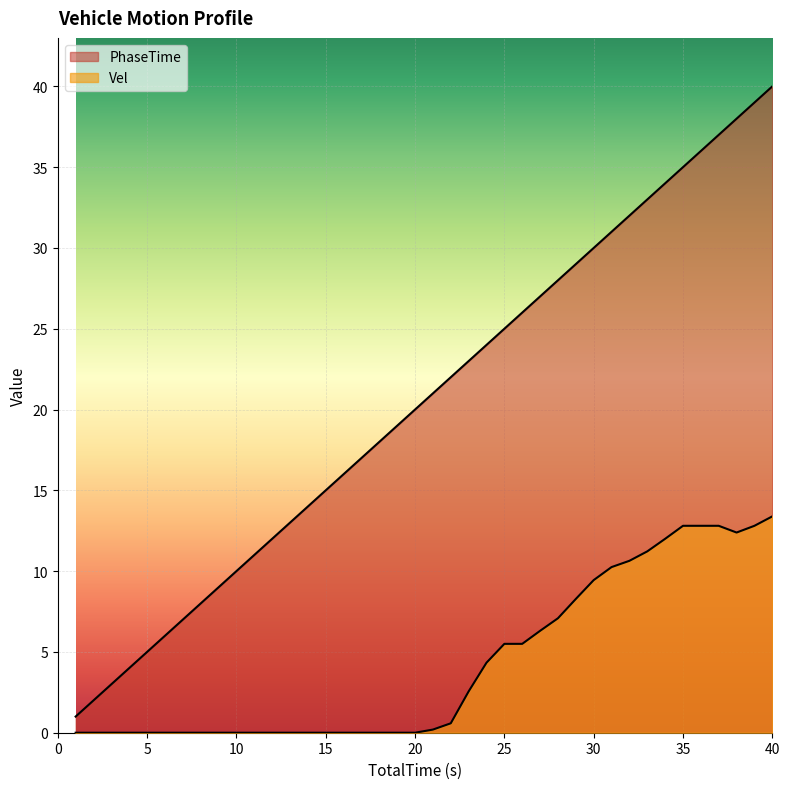

Which series has the largest total across all categories?

PhaseTime